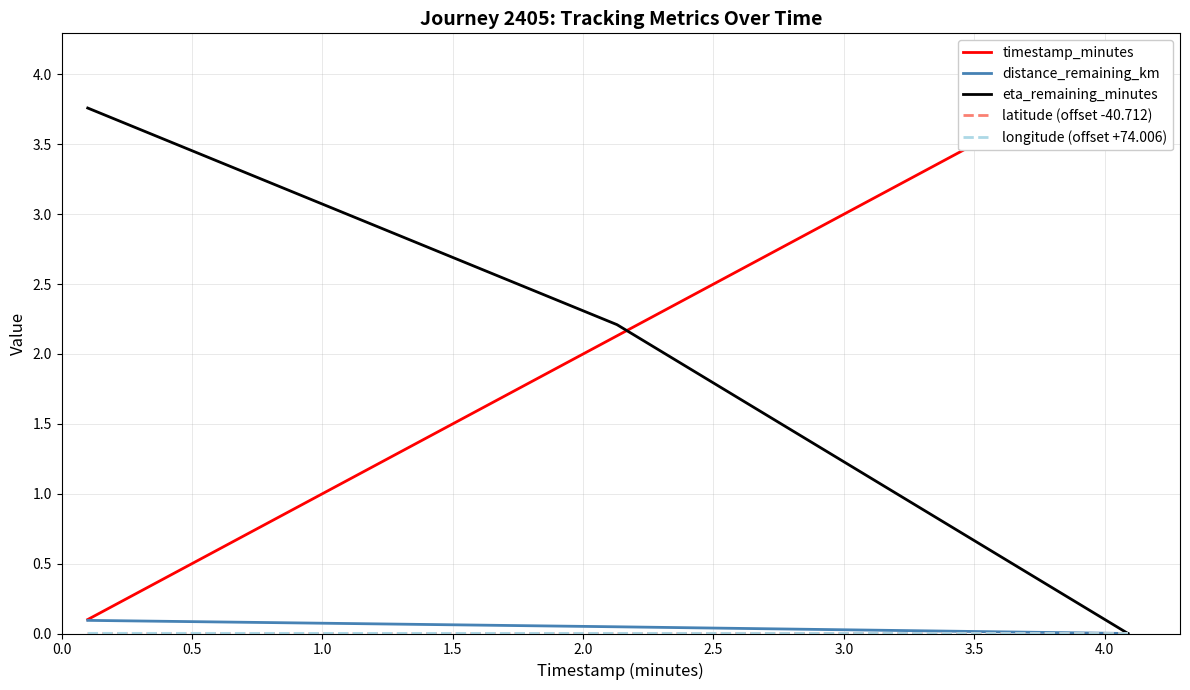

Between 1.0 and 0.0, which is larger?

1.0